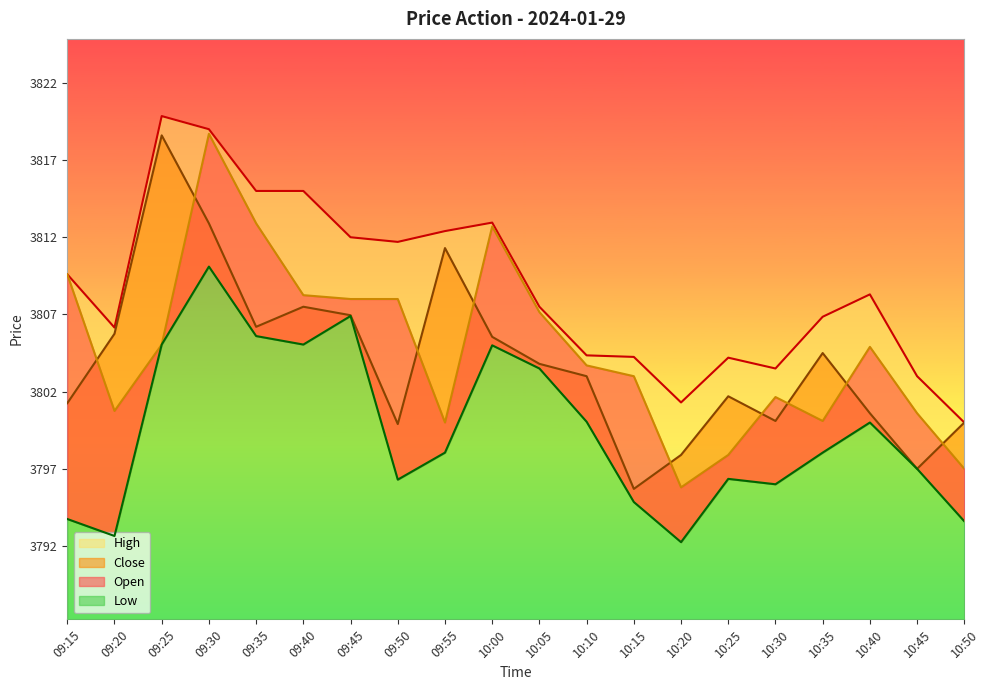

The High series shows 5497.4 at 09:40. True or false?

False